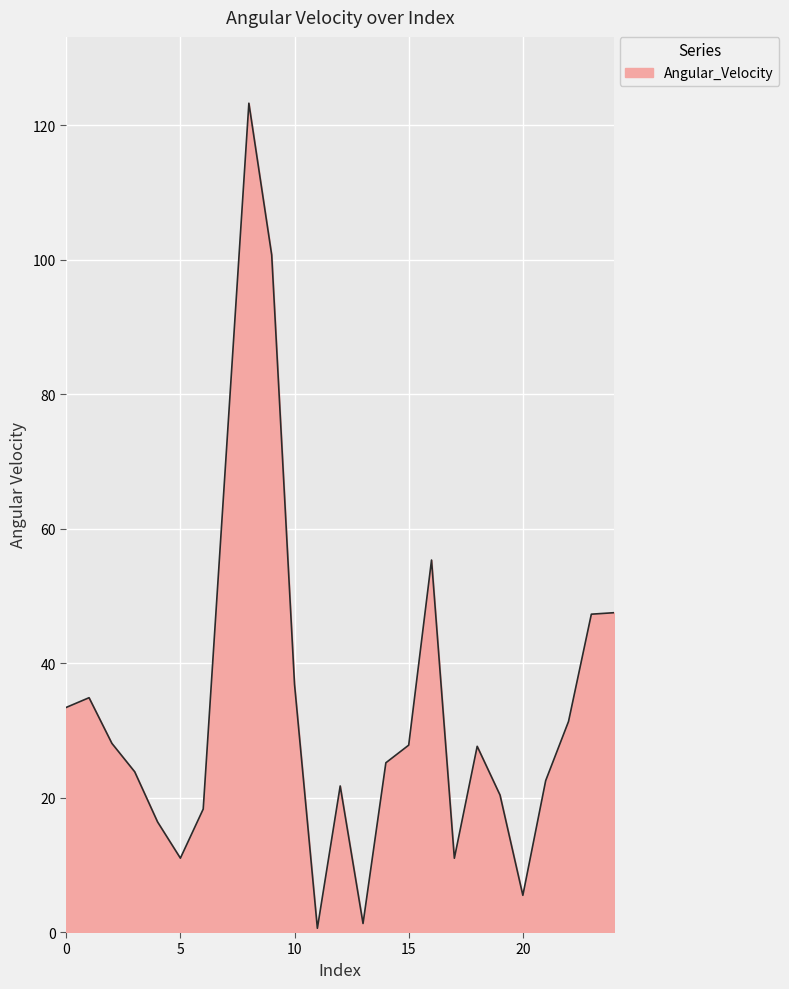

What is the greatest value displayed?

123.3